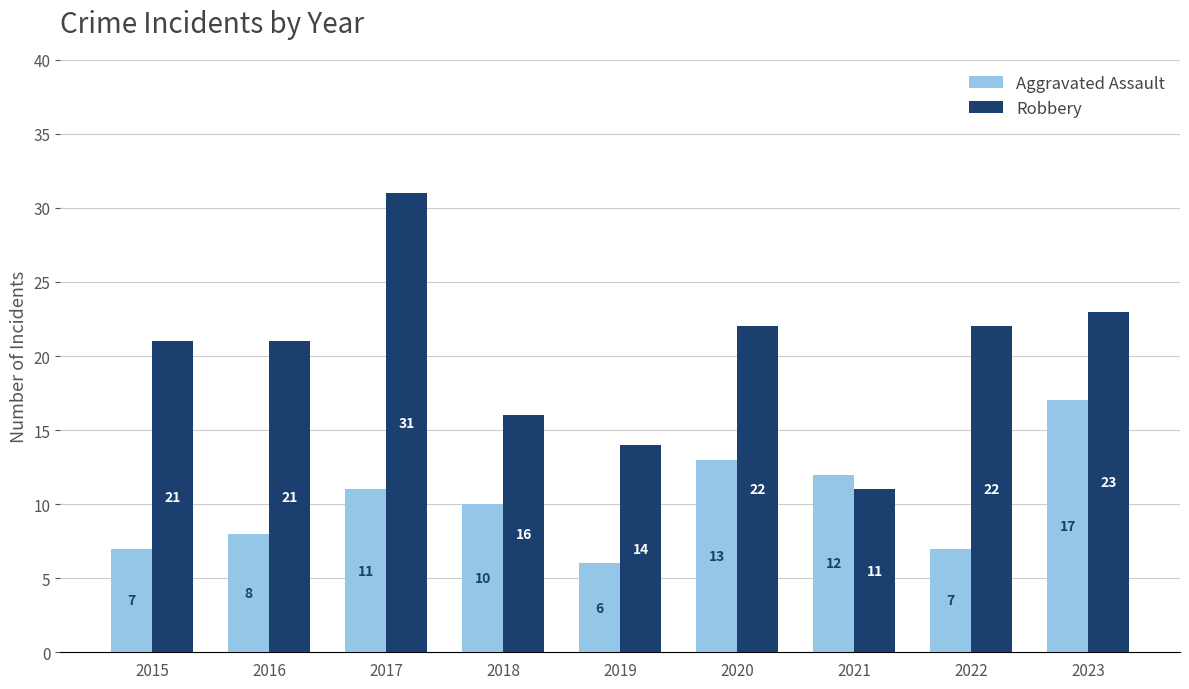

What is the average value of the Aggravated Assault series?

10